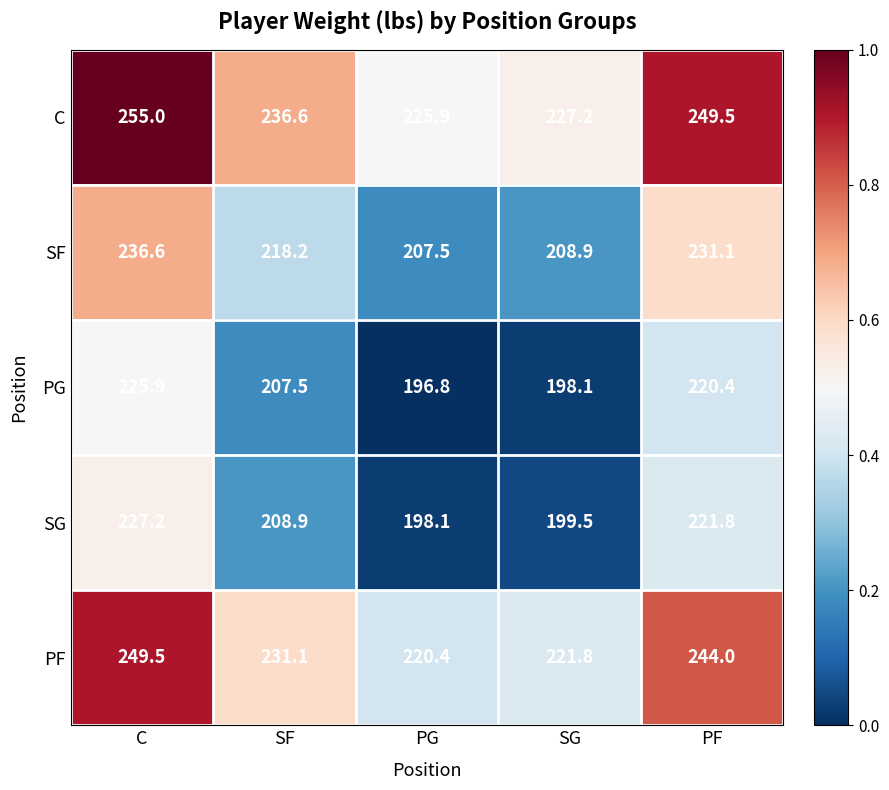

At which category is the sum across all series the highest?

C